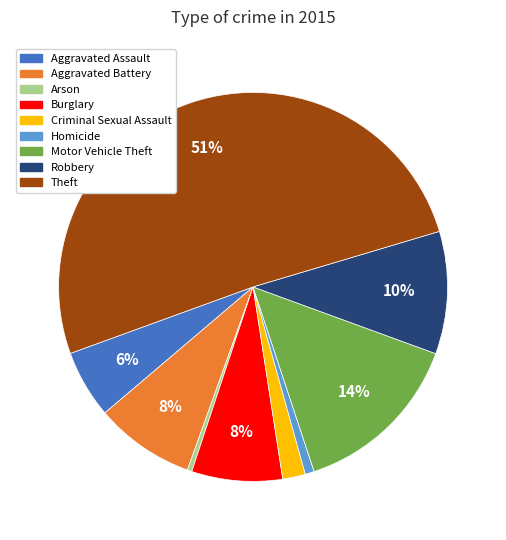

Which slice is the largest?

Theft